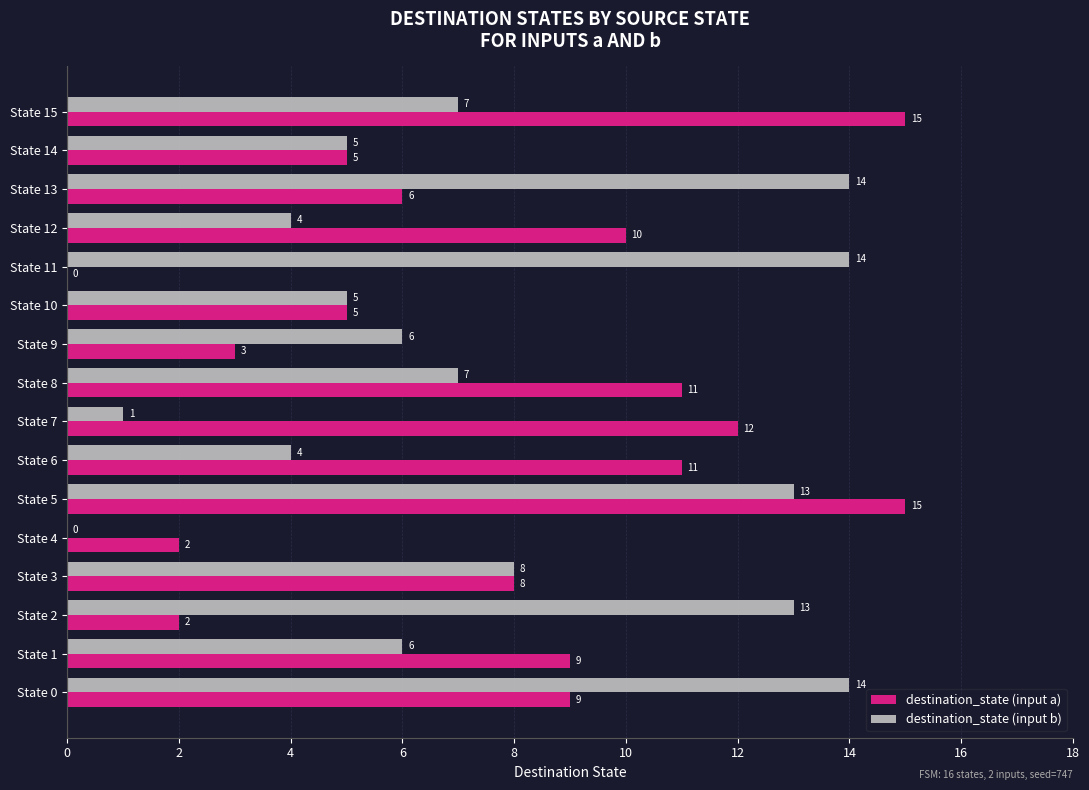

What is the total value across all series at State 11?

14